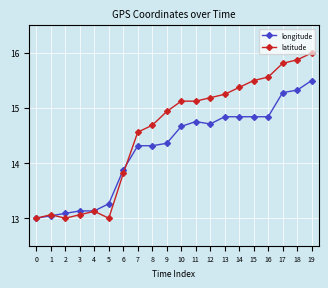

Which series has the widest spread of values?

latitude